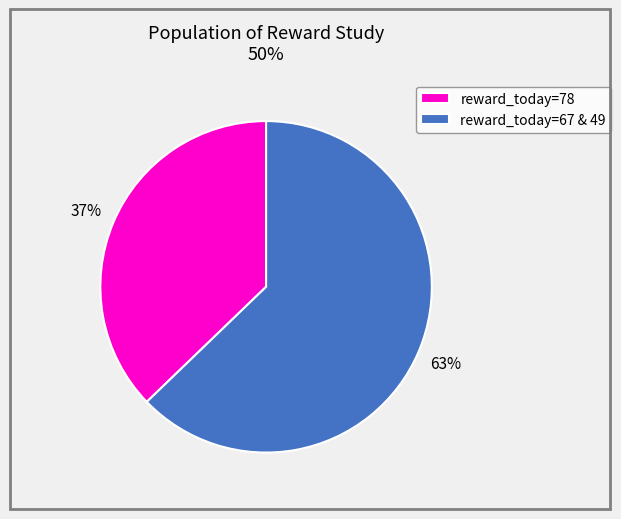

Which slice is the largest?

reward_today=67 & 49